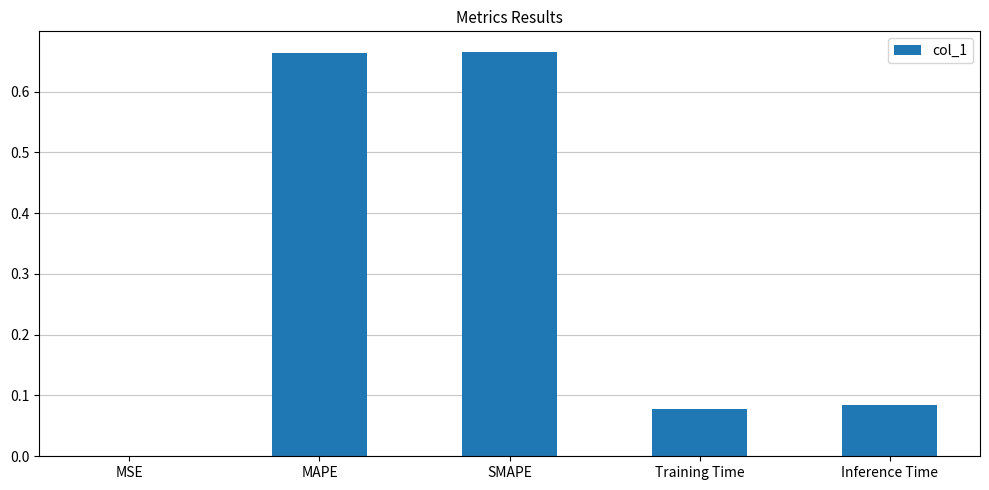

Between Training Time and MSE, which is larger?

Training Time